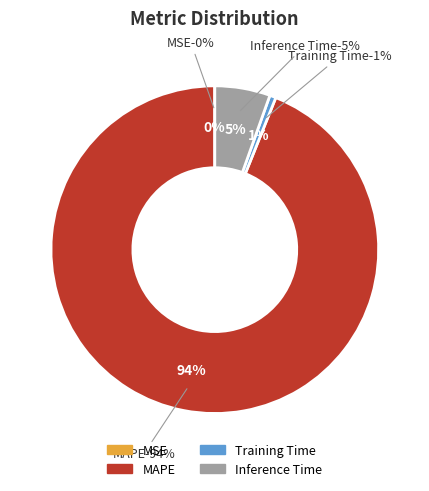

How much of the chart is everything except Training Time?

99.4%